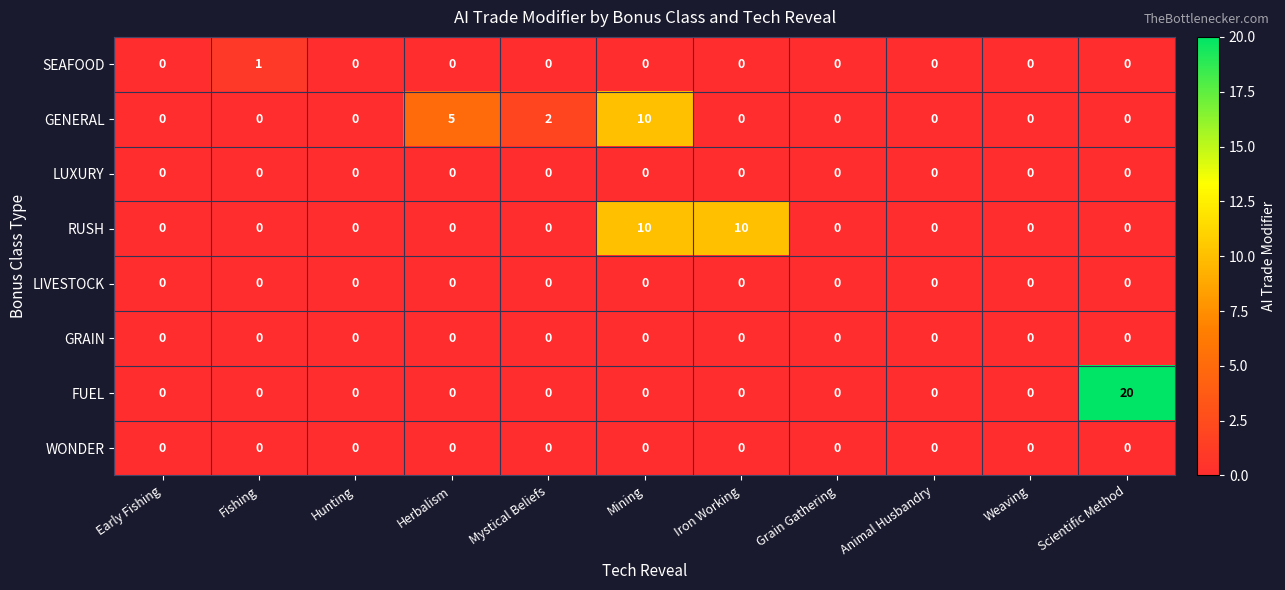

What is the total value across all series at Scientific Method?

20